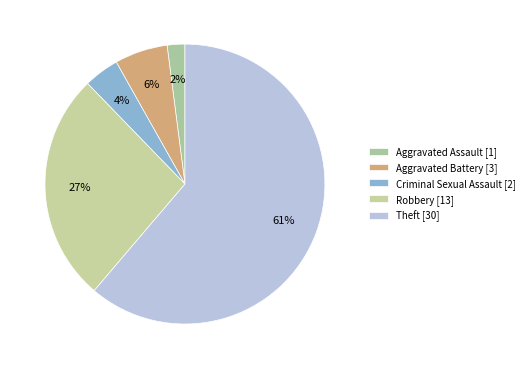

Is it true that Robbery is 27% of the pie?

True